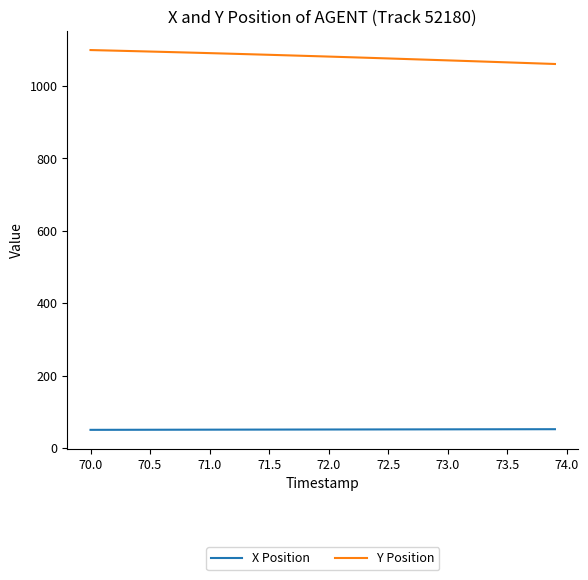

List the series in order of their overall mean, lowest first.

X Position, Y Position